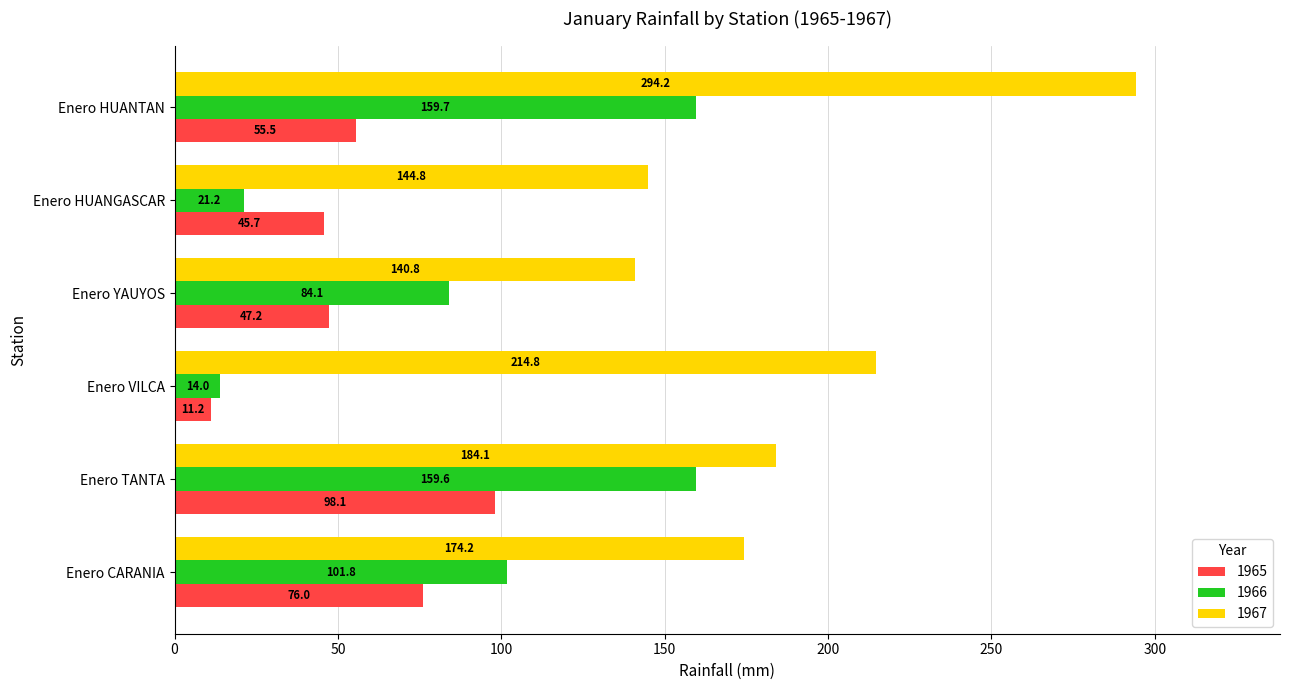

What are all the series names shown in the legend?

1965, 1966, 1967